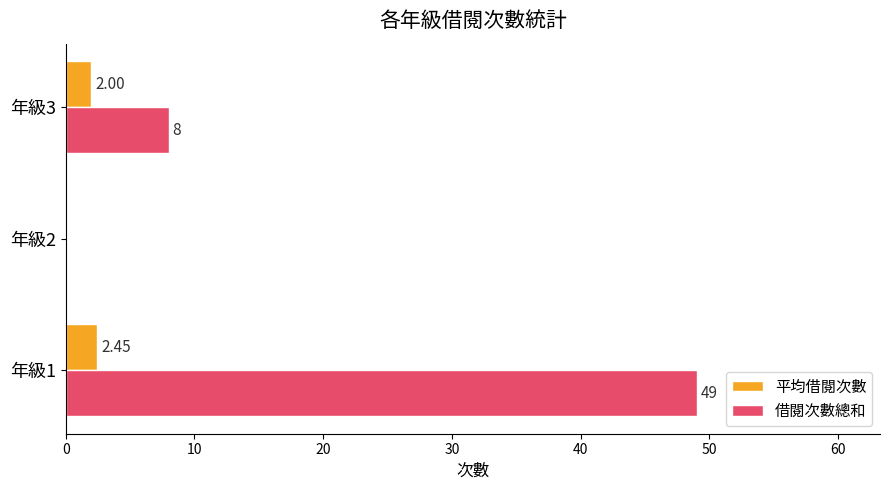

Is the value of 平均借閱次數 at 年級1 greater than the value of 借閱次數總和 at 年級2?

Yes